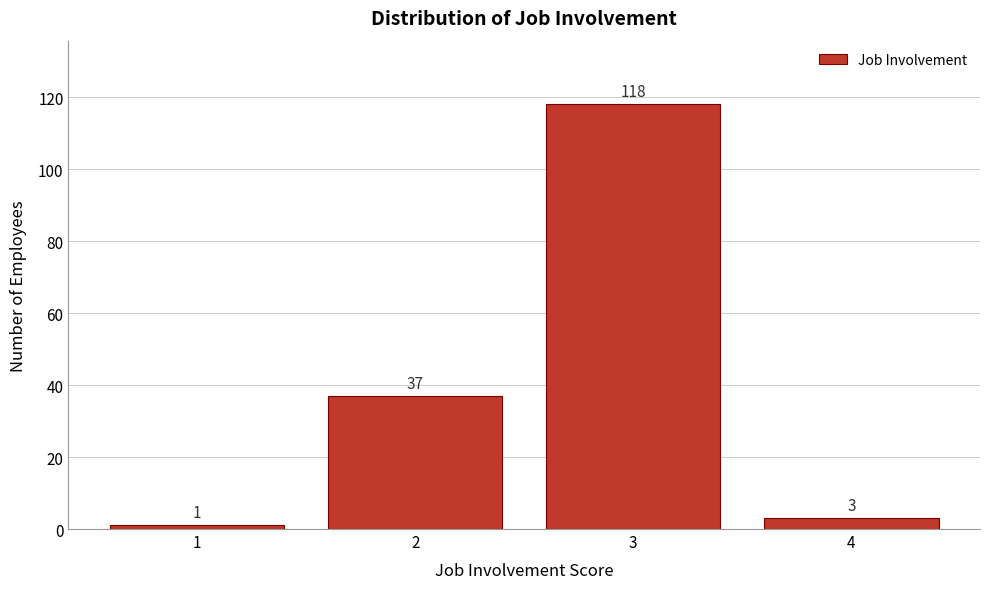

Reading left to right, list all the values displayed in this chart.

1=1	2=37	3=118	4=3